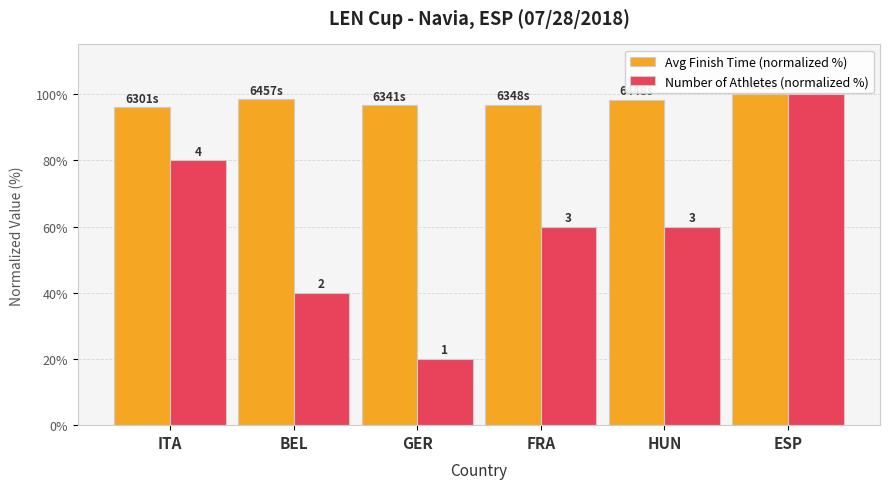

Where is Avg Finish Time (normalized %) nearest to the value 98?

HUN